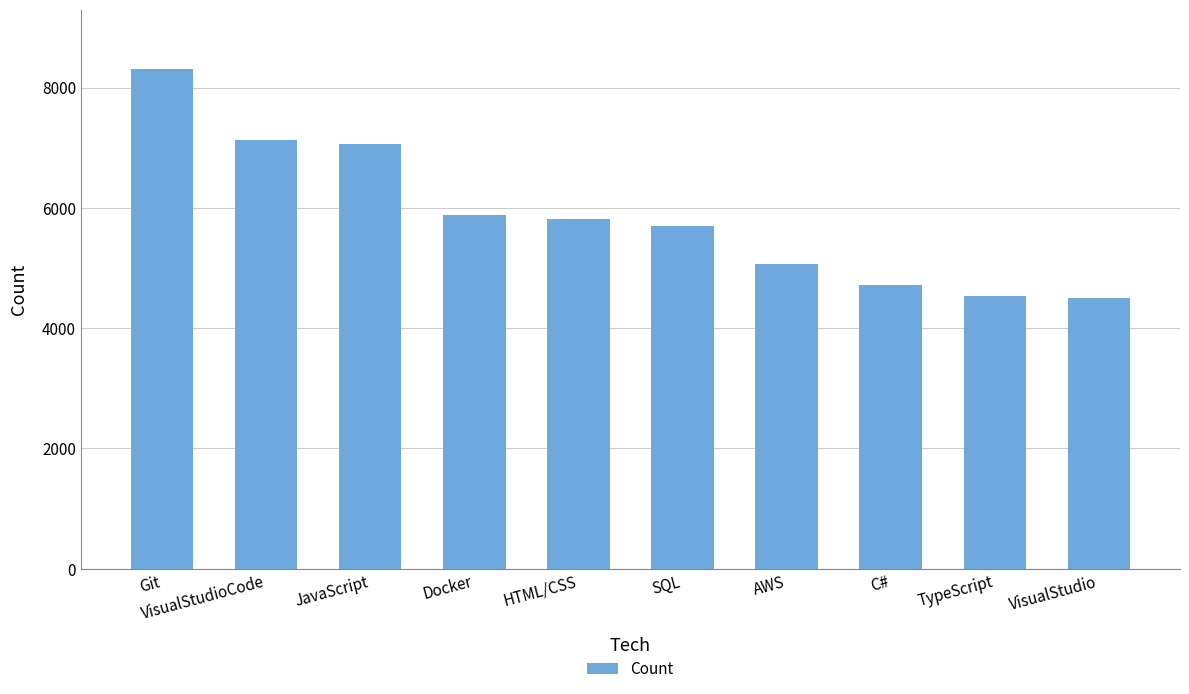

What is the difference between the values at VisualStudio and C#?

220